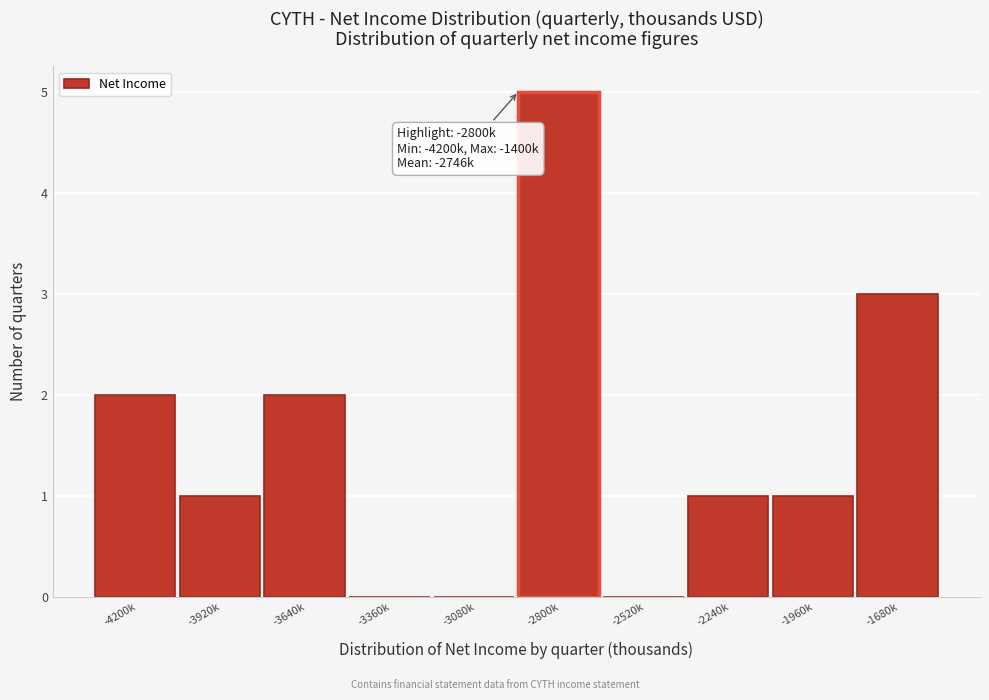

Reading right to left, what are all the values shown in this chart?

-1680k=3	-1960k=1	-2240k=1	-2520k=0	-2800k=5	-3080k=0	-3360k=0	-3640k=2	-3920k=1	-4200k=2